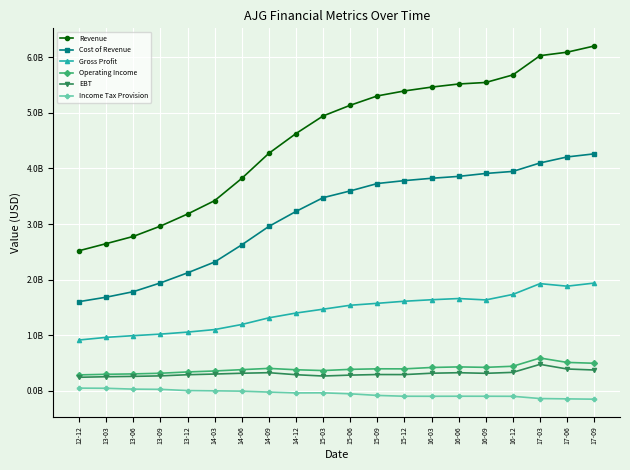

True or false: EBT has more than 1 interior local peaks.

True